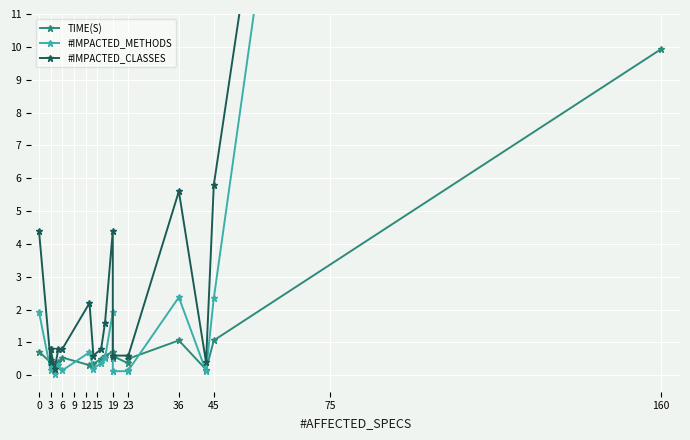

The value of #IMPACTED_CLASSES at 75 is 2.6. True or false?

False